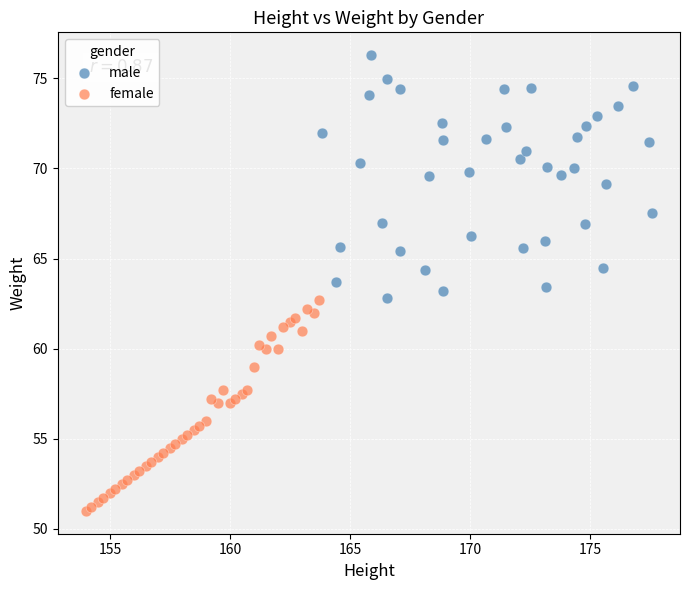

Which series contains the lowest Y value?

female